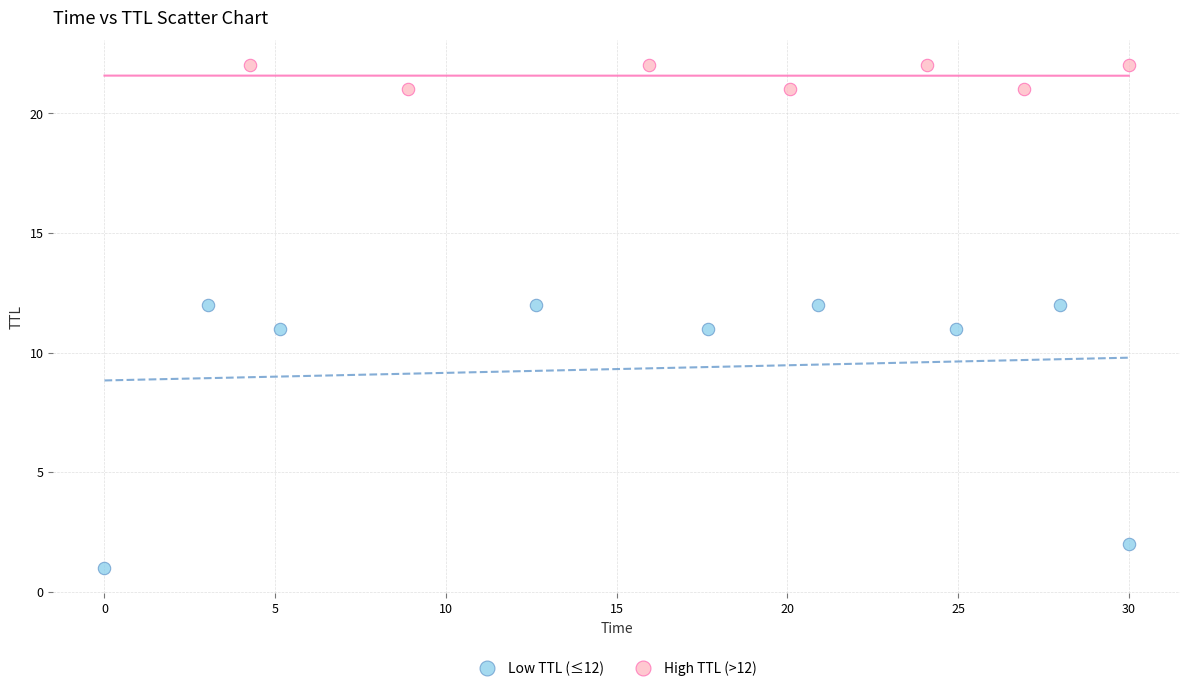

Which series reaches the minimum Y coordinate?

Low TTL (≤12)